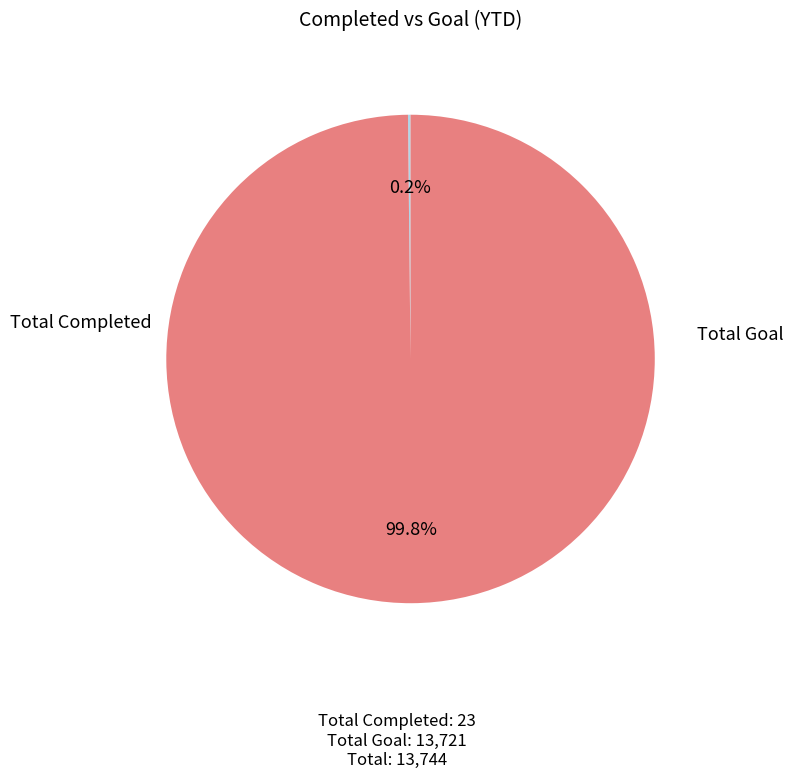

How many segments does this pie chart have?

2